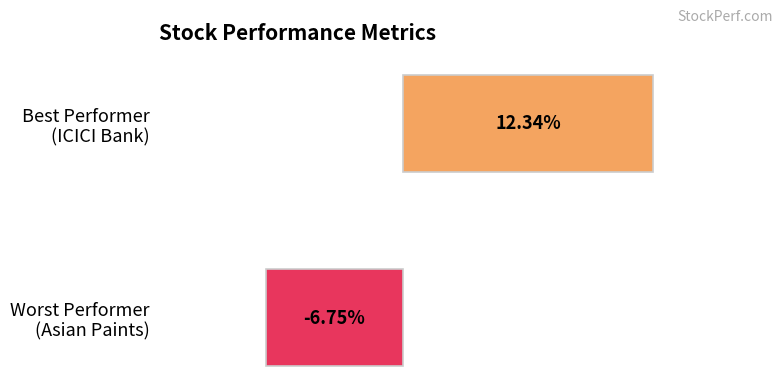

Does the chart contain stacked bars?

No